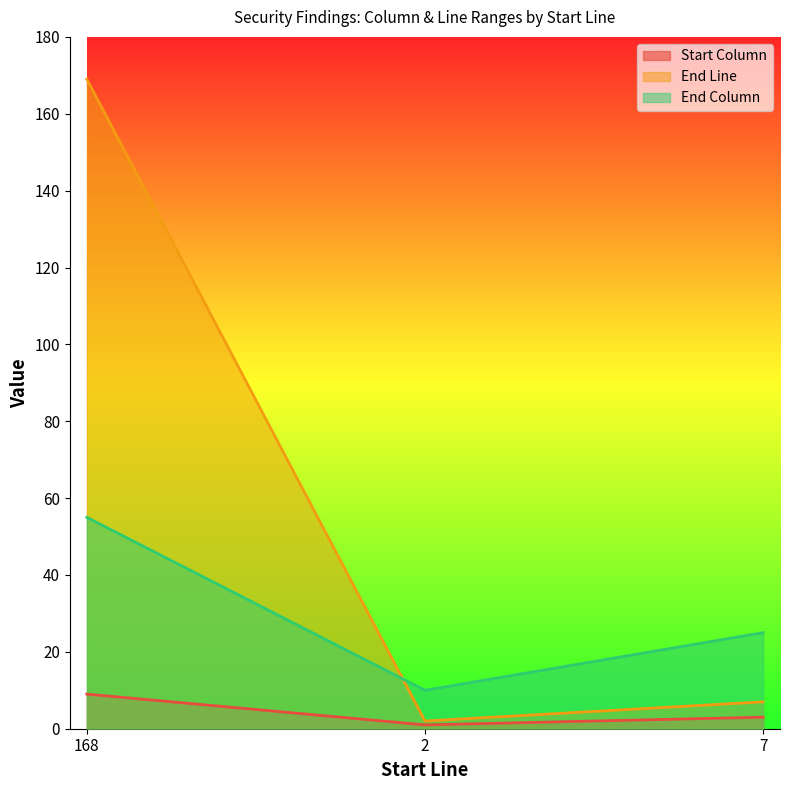

Which category has the lowest value across all series?

2